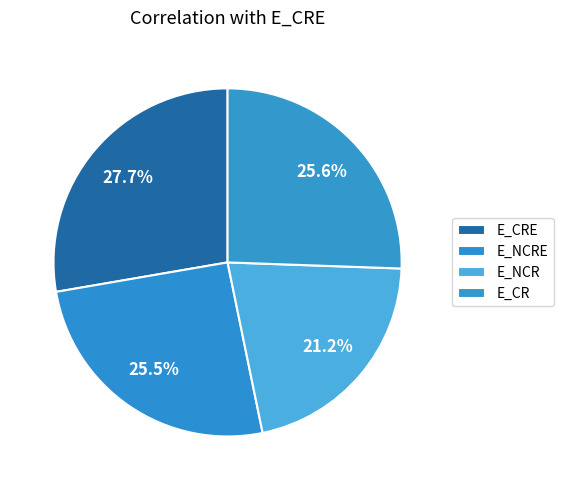

Which has a higher value, E_NCRE or E_CRE?

E_CRE